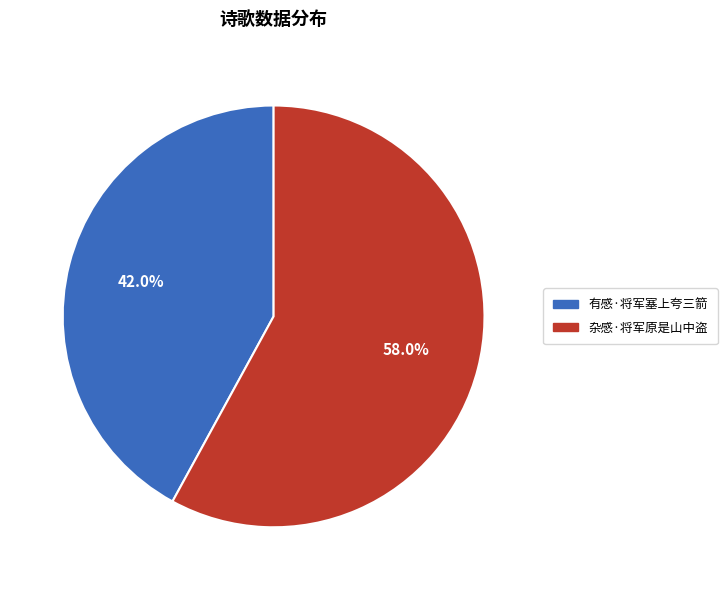

To the nearest percent, what is the difference between the 有感·将军塞上夸三箭 and 杂感·将军原是山中盗 slice percentages?

16%